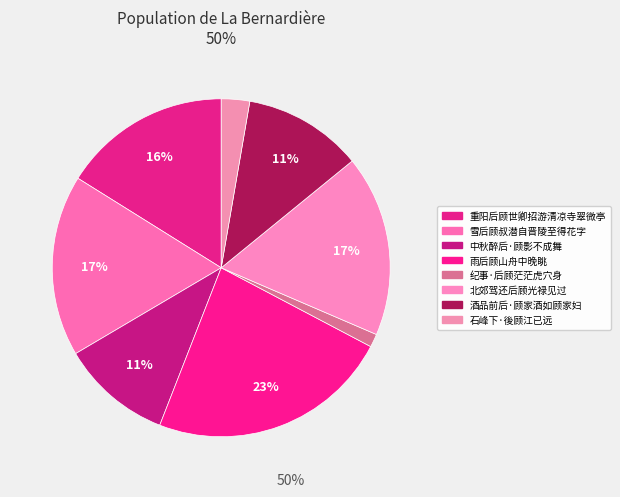

To the nearest percent, what is the difference between the 酒品前后·顾家酒如顾家妇 and 重阳后顾世卿招游清凉寺翠微亭 slice percentages?

5%